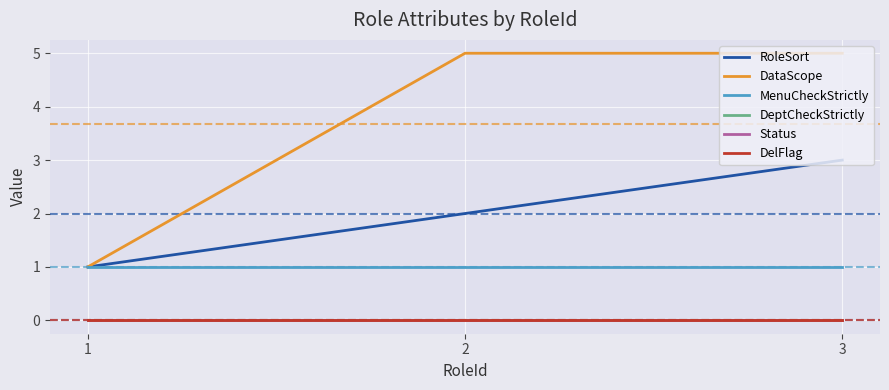

List the labels in order of MenuCheckStrictly value, largest first.

1, 2, 3